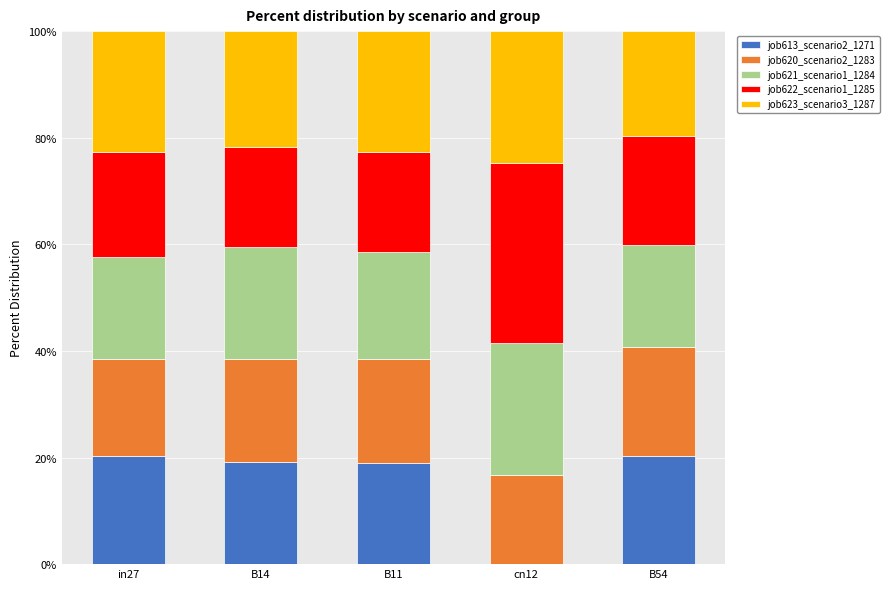

What is the total value across all series at in27?

100.0